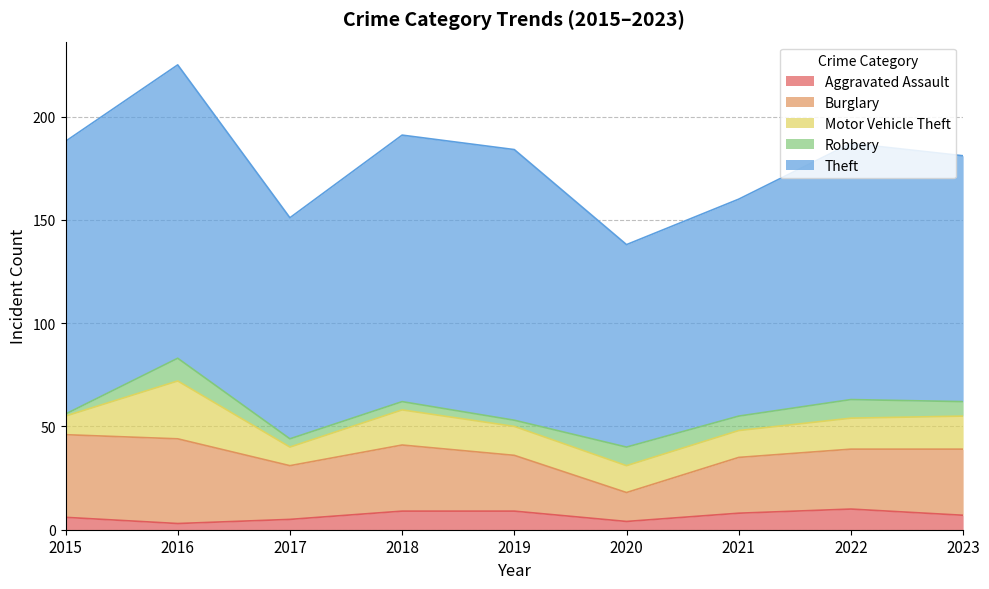

Which series has the largest total across all categories?

Theft